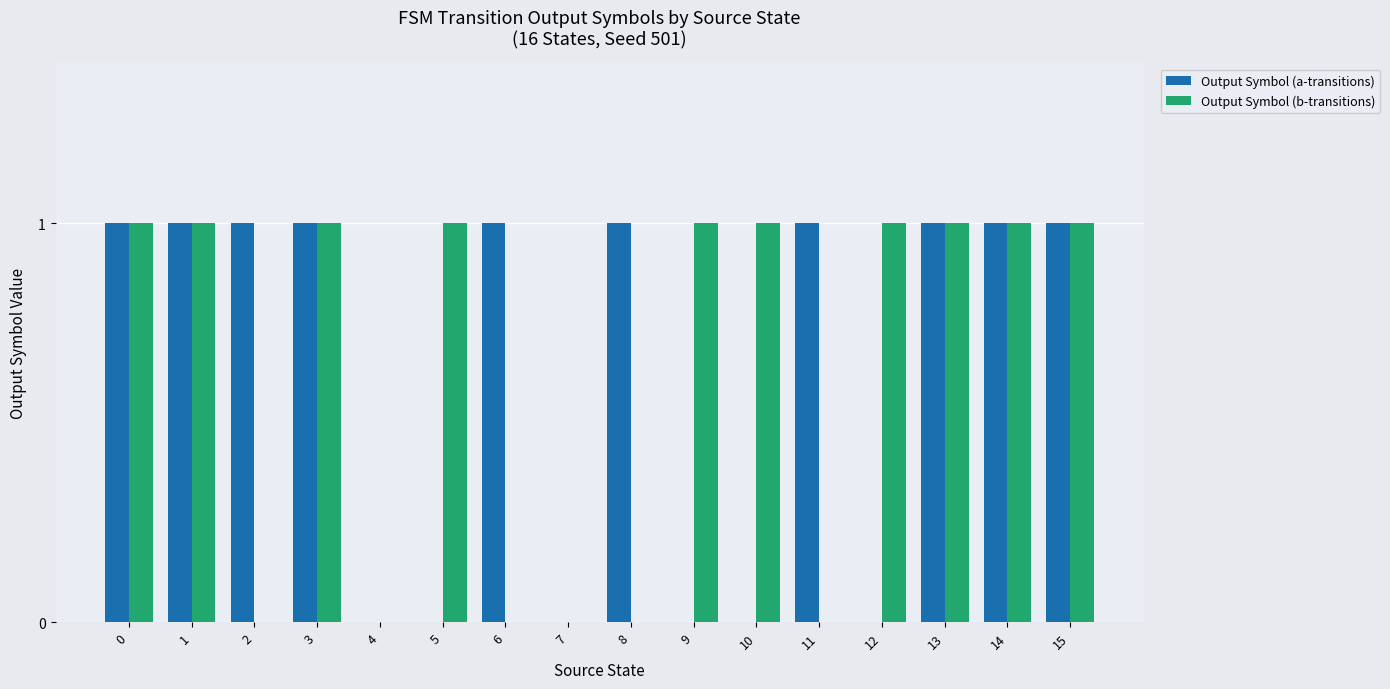

The value of Output Symbol (a-transitions) at 13 is 0. True or false?

False